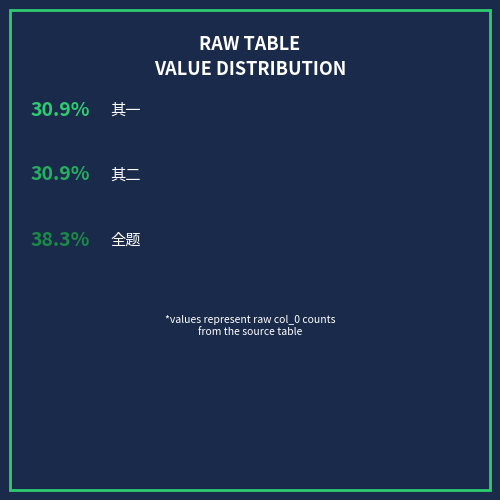

Which has a higher value, 九月末大风一夕遂安置火炉有感二首 or 九月末大风一夕遂安置火炉有感二首 其一?

九月末大风一夕遂安置火炉有感二首